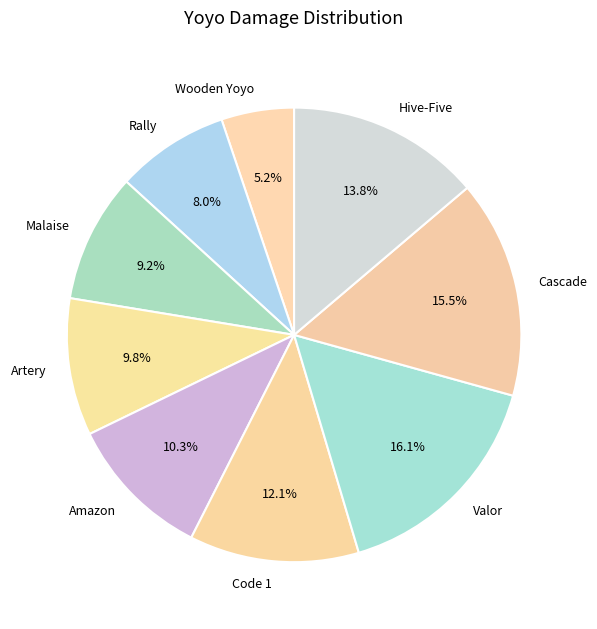

Does Code 1 account for over 50% of the chart?

No